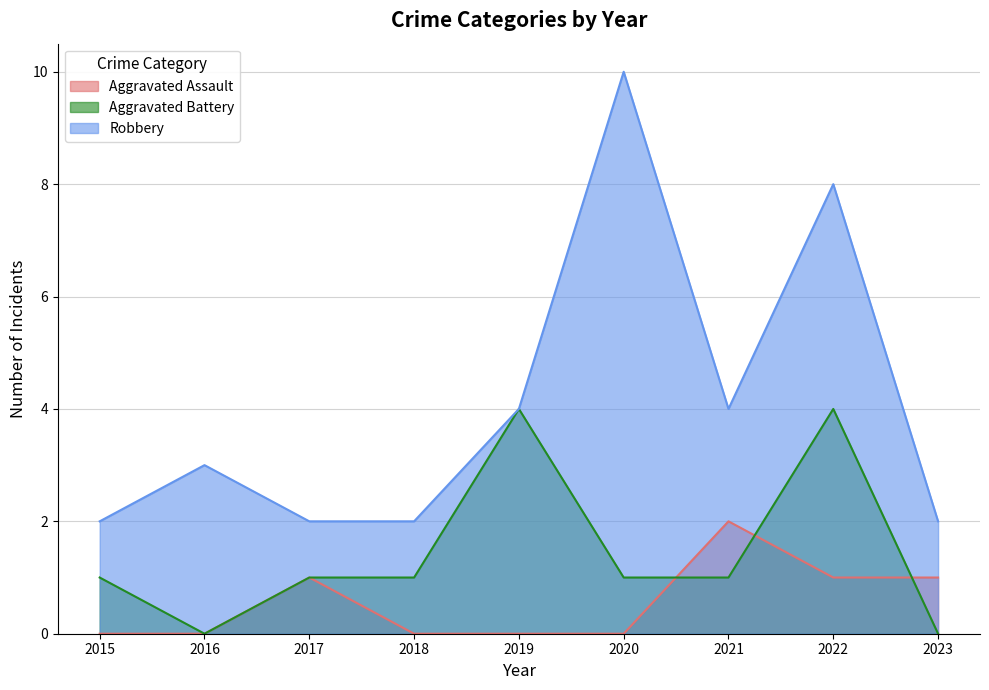

In Aggravated Assault, how many points are higher than both neighbors (excluding endpoints)?

2